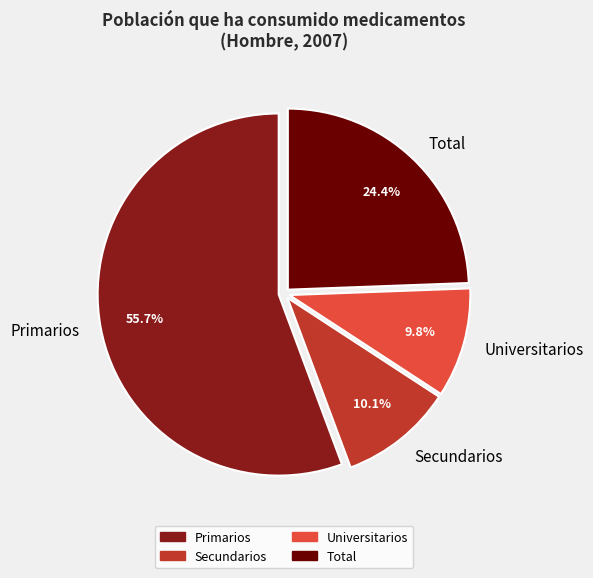

Is there any slice that represents more than half of the pie?

Yes